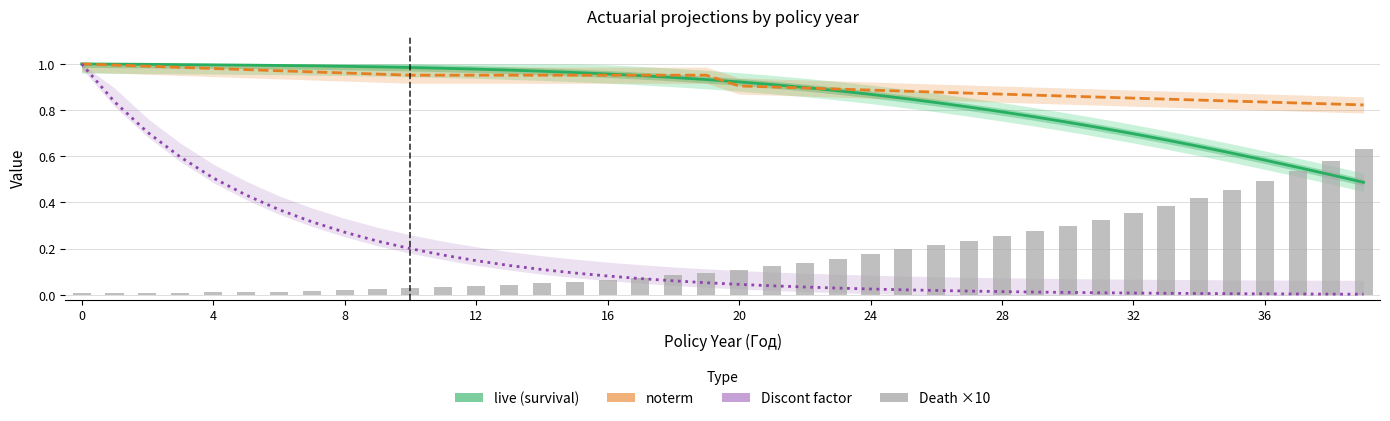

What is the average value of the Discont factor series?

0.2